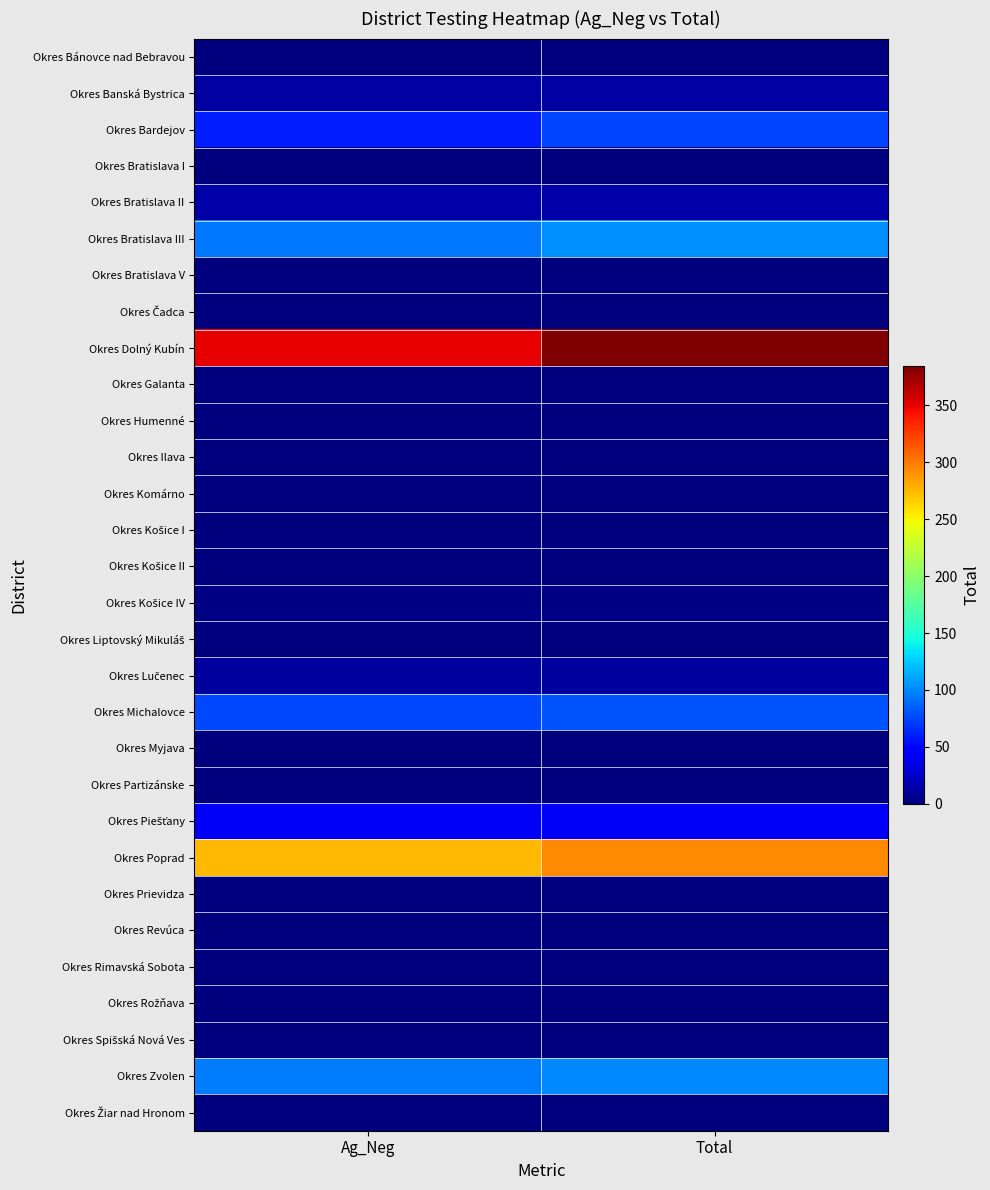

Rank the series at Total from lowest to highest value.

Okres Bánovce nad Bebravou, Okres Bratislava I, Okres Bratislava V, Okres Čadca, Okres Galanta, Okres Humenné, Okres Ilava, Okres Komárno, Okres Košice I, Okres Liptovský Mikuláš, Okres Myjava, Okres Partizánske, Okres Prievidza, Okres Rimavská Sobota, Okres Rožňava, Okres Spišská Nová Ves, Okres Žiar nad Hronom, Okres Košice II, Okres Revúca, Okres Košice IV, Okres Lučenec, Okres Banská Bystrica, Okres Bratislava II, Okres Piešťany, Okres Bardejov, Okres Michalovce, Okres Zvolen, Okres Bratislava III, Okres Poprad, Okres Dolný Kubín